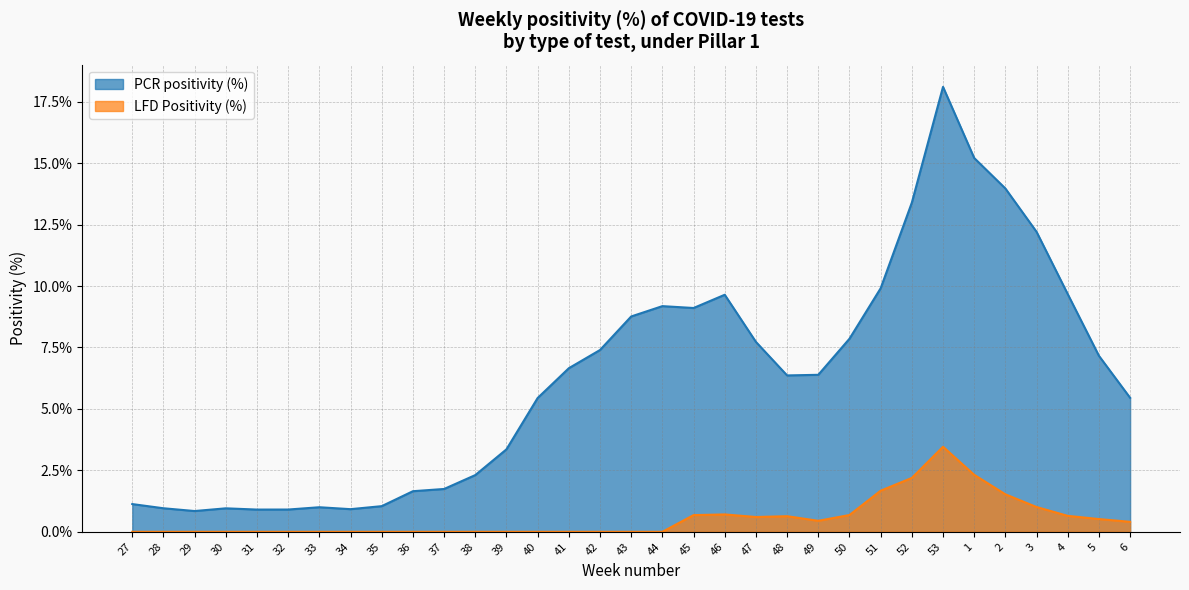

Between 34 and 28, which is larger?

28